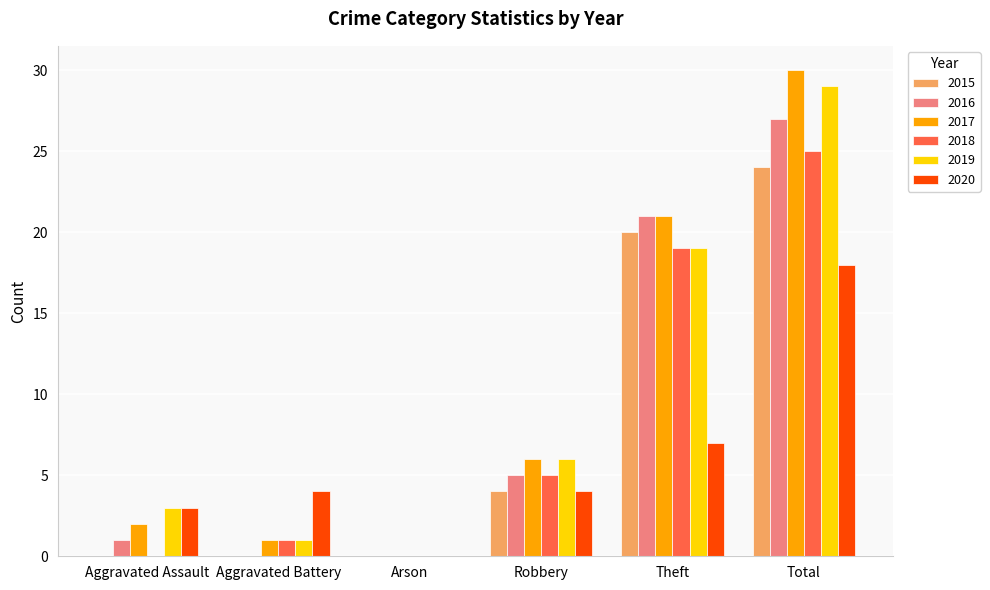

What is the average value of the 2015 series?

8